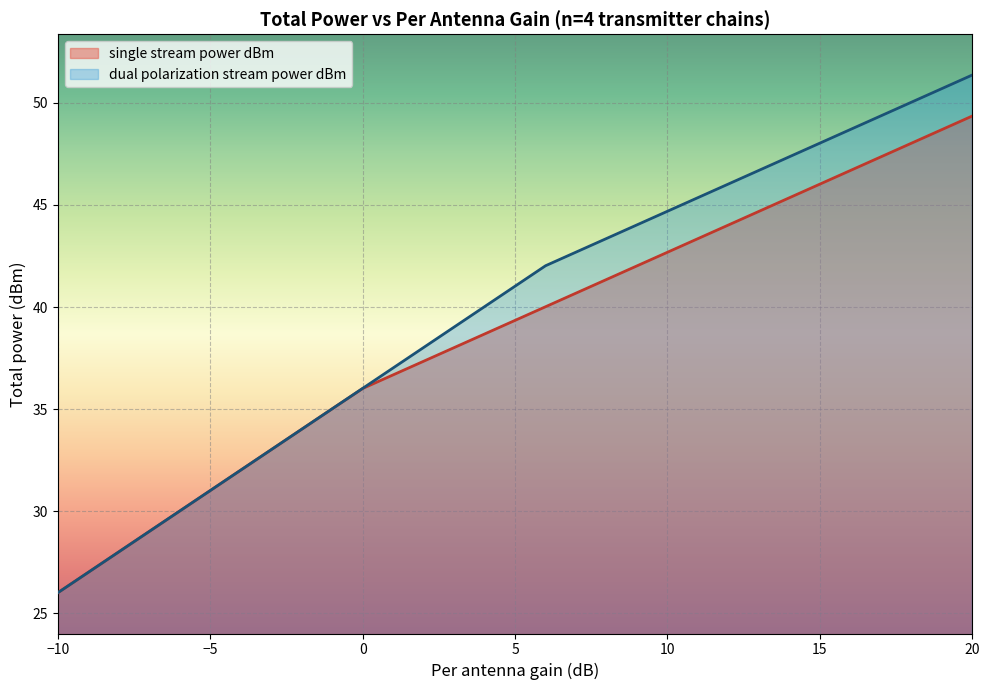

What is the highest value of the dual polarization stream power dBm series?

51.4